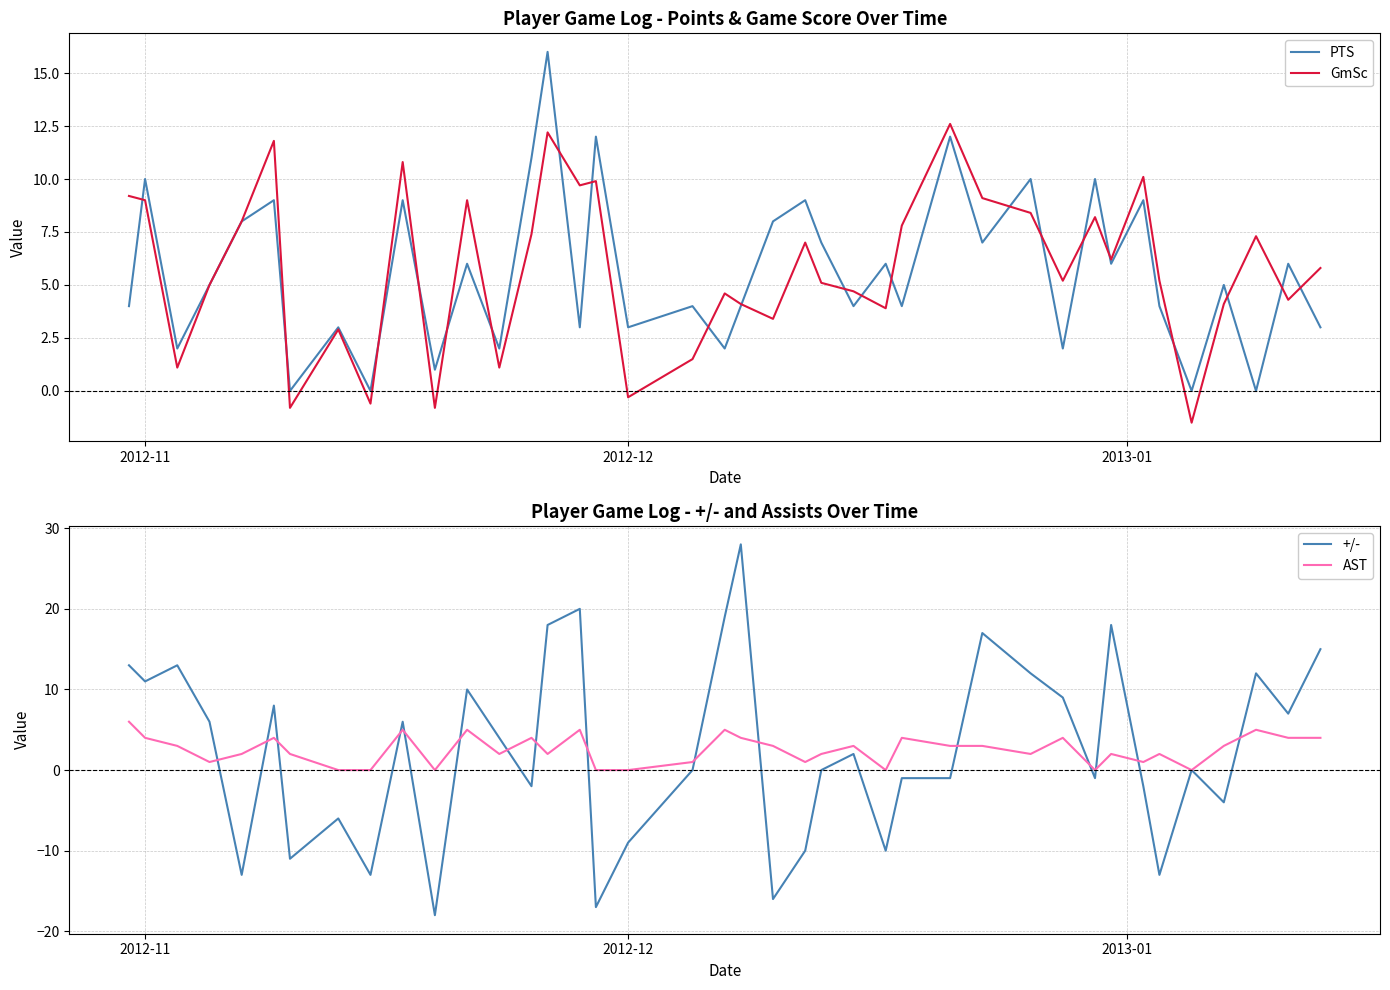

What is the label of the 1st point from the left?

2012-11